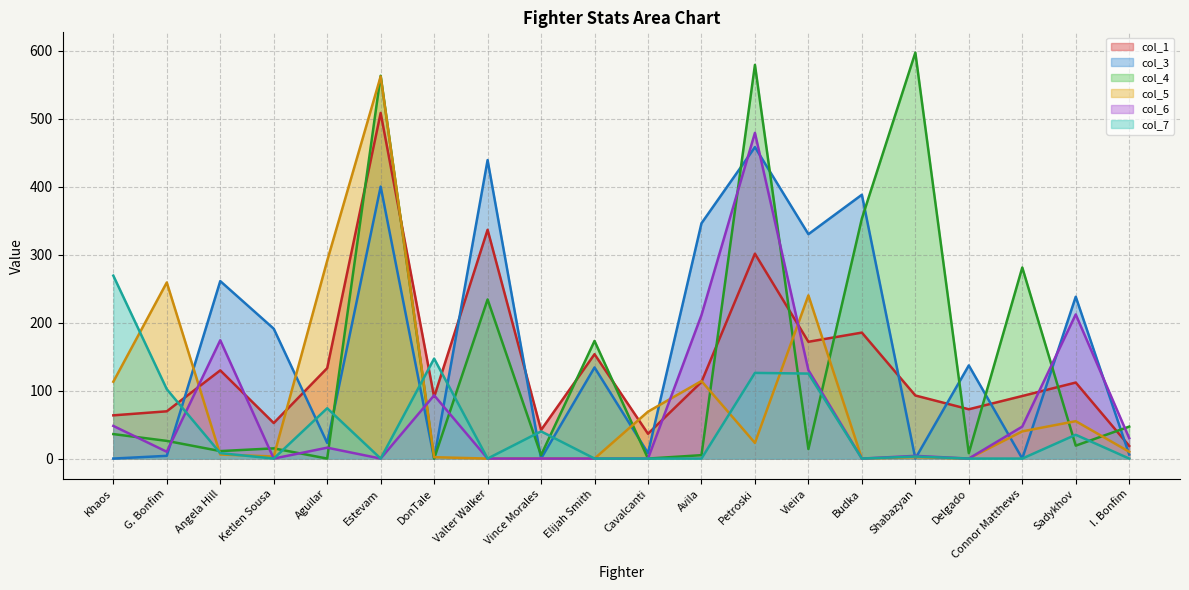

What is the difference between the maximum and minimum values in the col_5 series?

562.0